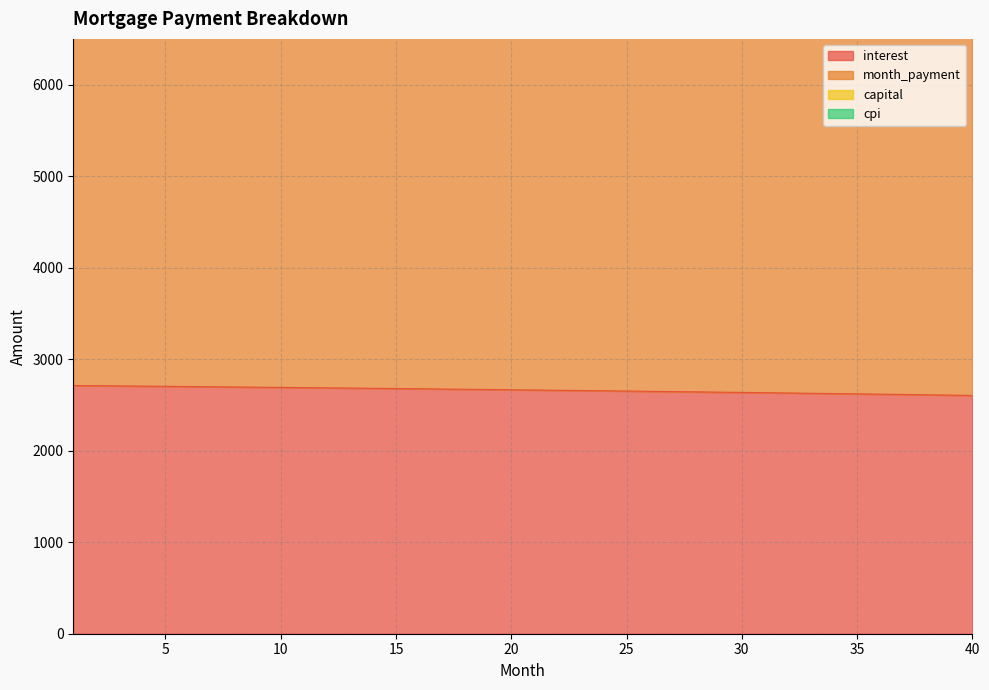

What is the maximum value shown in the chart?

12067.2